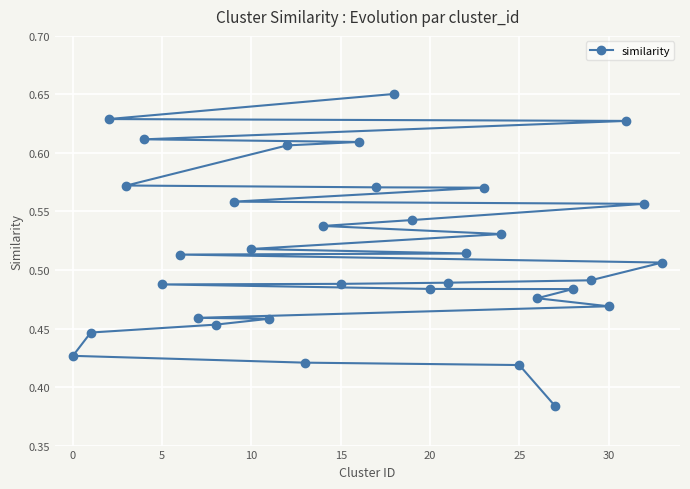

Is it true that the value at 20 is 0.7?

False